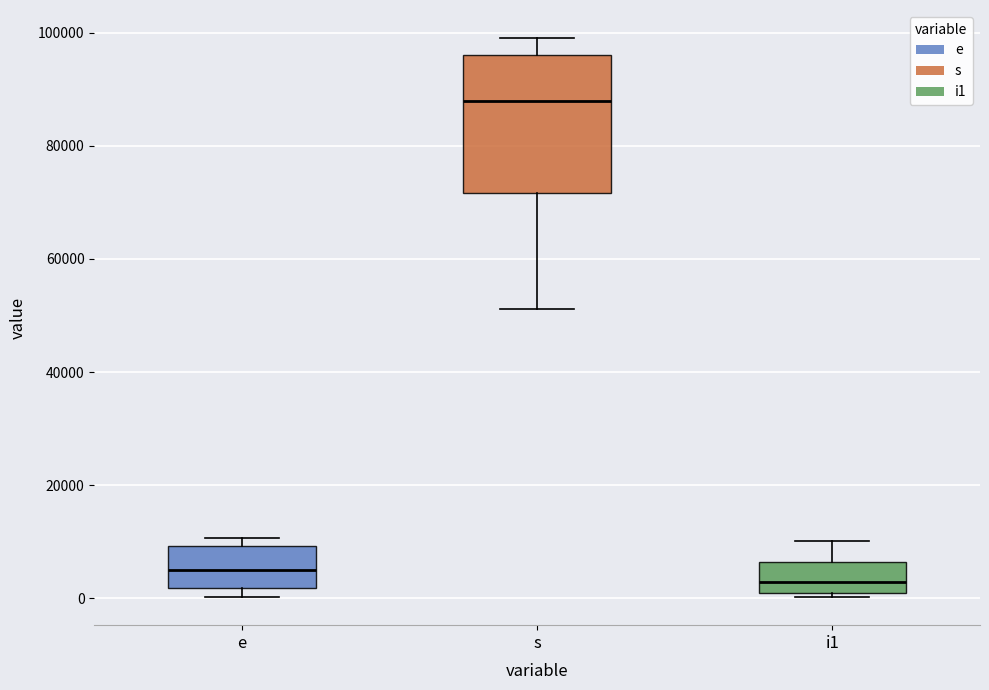

Which box has the highest median line?

s